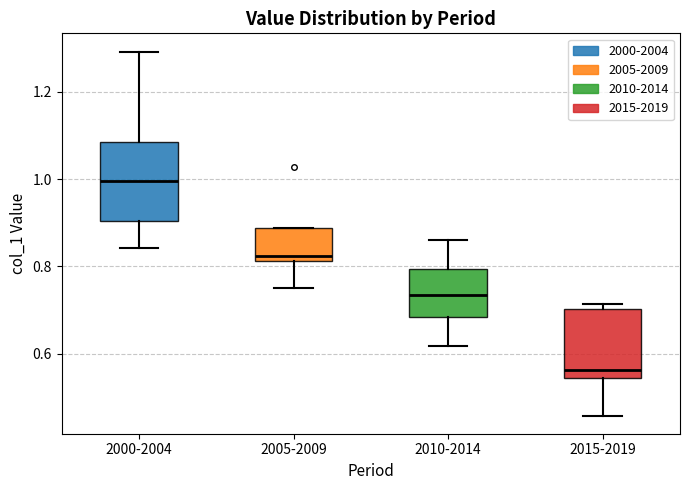

Which box's median line is the lowest?

2015-2019